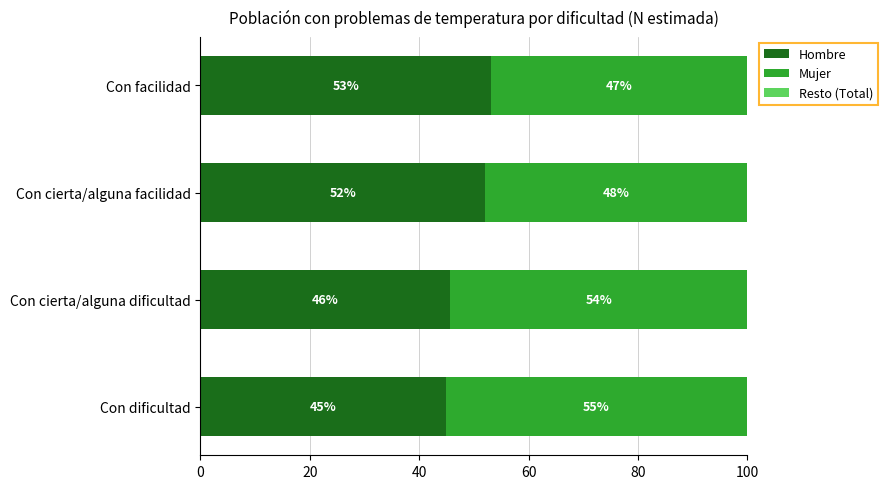

Read the Hombre value at Con cierta/alguna dificultad.

45.7